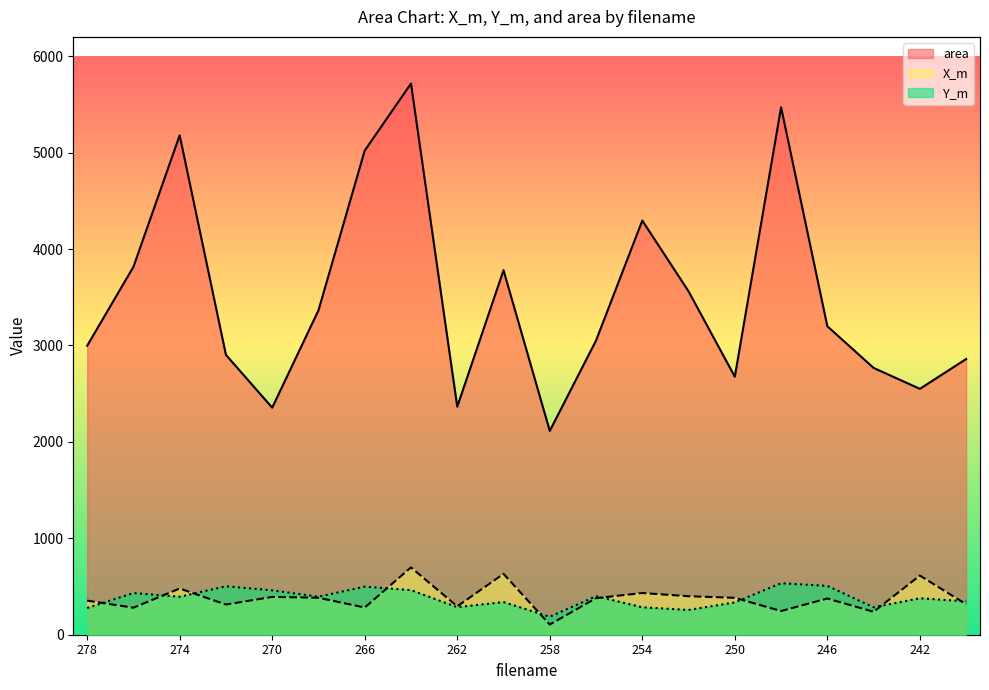

Reading left to right, transcribe all the data shown in this chart.

X_m: 278=353.6	276=280.2	274=479.1	272=313.0	270=392.1	268=383.6	266=281.9	264=697.9	262=294.1	260=631.3	258=105.3	256=379.2	254=432.4	252=399.2	250=382.8	248=245.9	246=375.6	244=237.7	242=613.5	240=316.1
Y_m: 278=277.5	276=432.4	274=394.0	272=502.8	270=460.2	268=394.2	266=498.8	264=462.4	262=285.6	260=338.7	258=186.2	256=399.6	254=284.7	252=256.8	250=335.3	248=534.0	246=506.3	244=284.5	242=378.0	240=346.4
area: 278=2997.0	276=3815.0	274=5179.0	272=2902.0	270=2355.0	268=3364.0	266=5021.0	264=5716.0	262=2365.0	260=3780.0	258=2114.0	256=3051.0	254=4295.0	252=3561.0	250=2676.0	248=5470.0	246=3199.0	244=2767.0	242=2550.0	240=2859.0